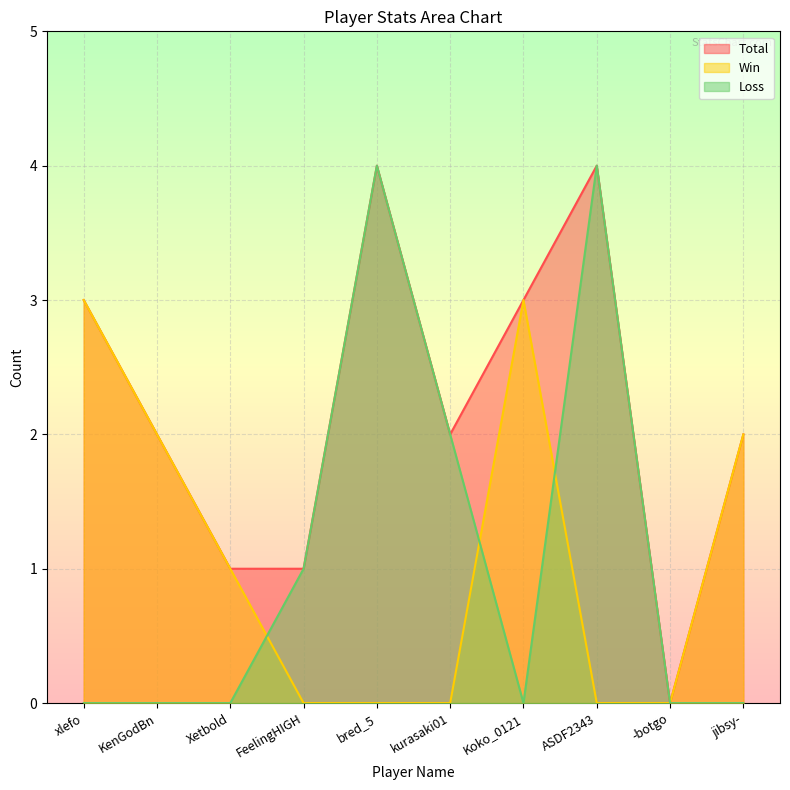

Is the value of Loss at ASDF2343 greater than the value of Total at jibsy-?

Yes